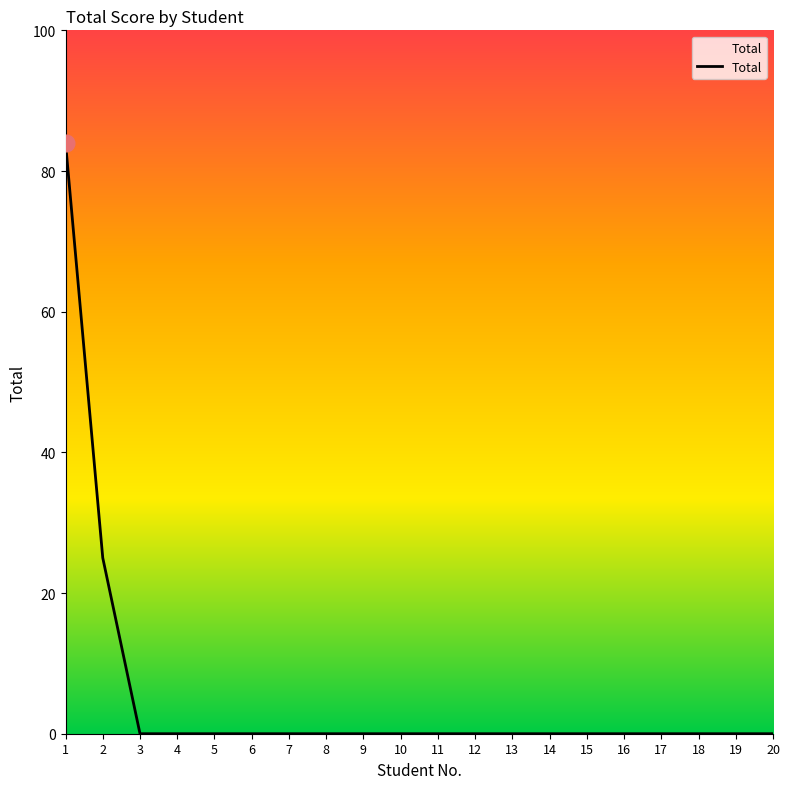

Is it true that the value at 8 is 0?

True